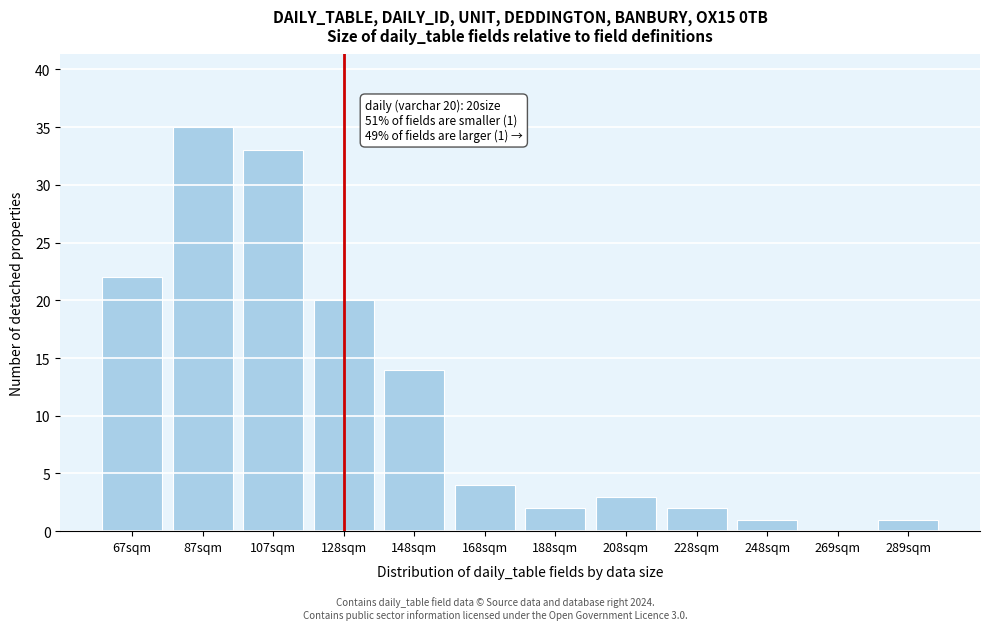

Reading left to right, what are all the values shown in this chart?

67sqm=22	87sqm=35	107sqm=33	128sqm=20	148sqm=14	168sqm=4	188sqm=2	208sqm=3	228sqm=2	248sqm=1	269sqm=0	289sqm=1